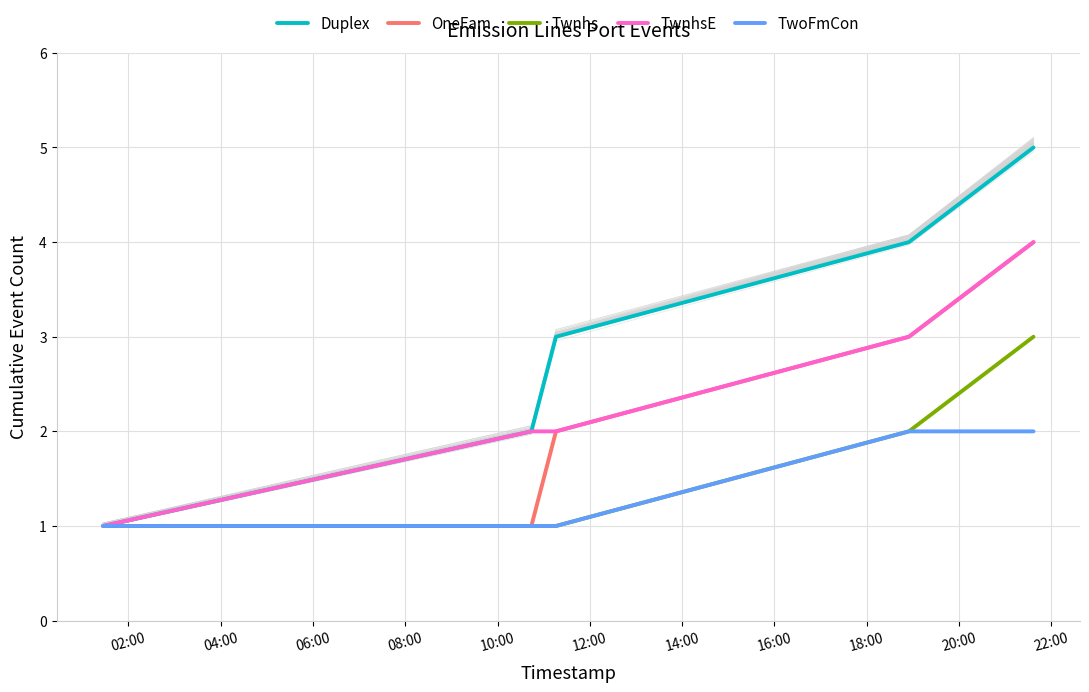

True or false: Twnhs and TwoFmCon cross at least once.

False